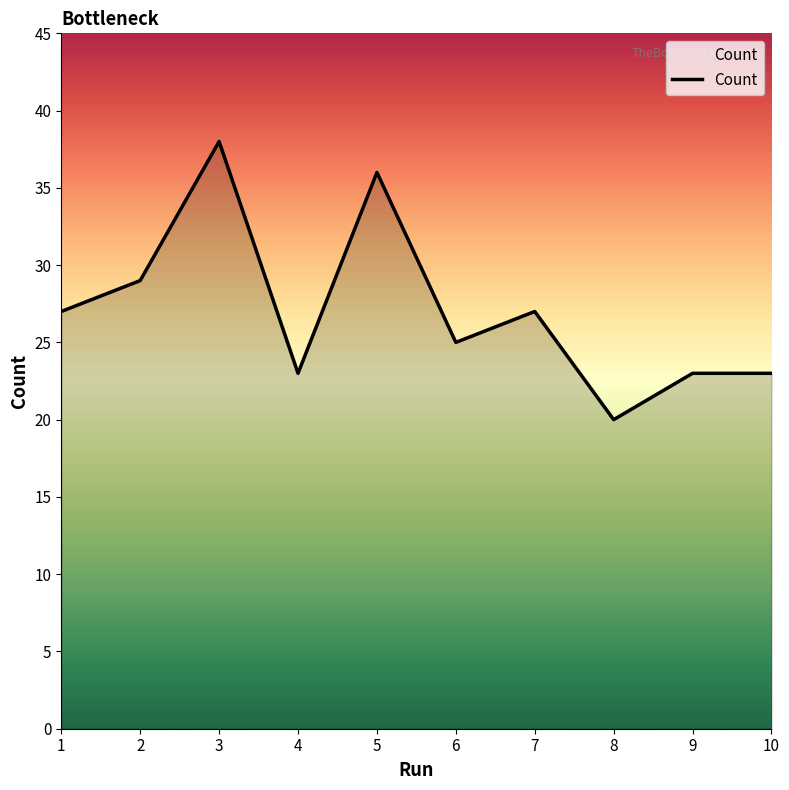

The value at 5 is 36. True or false?

True